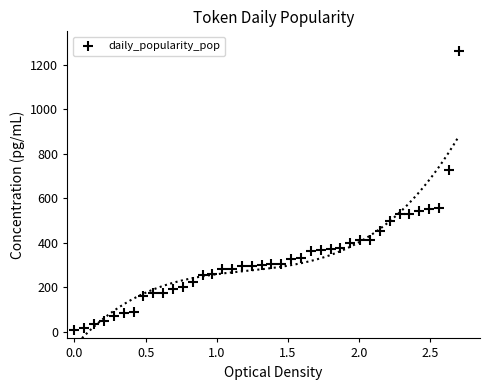

What is the range of Y values (max minus min)?

1252.3